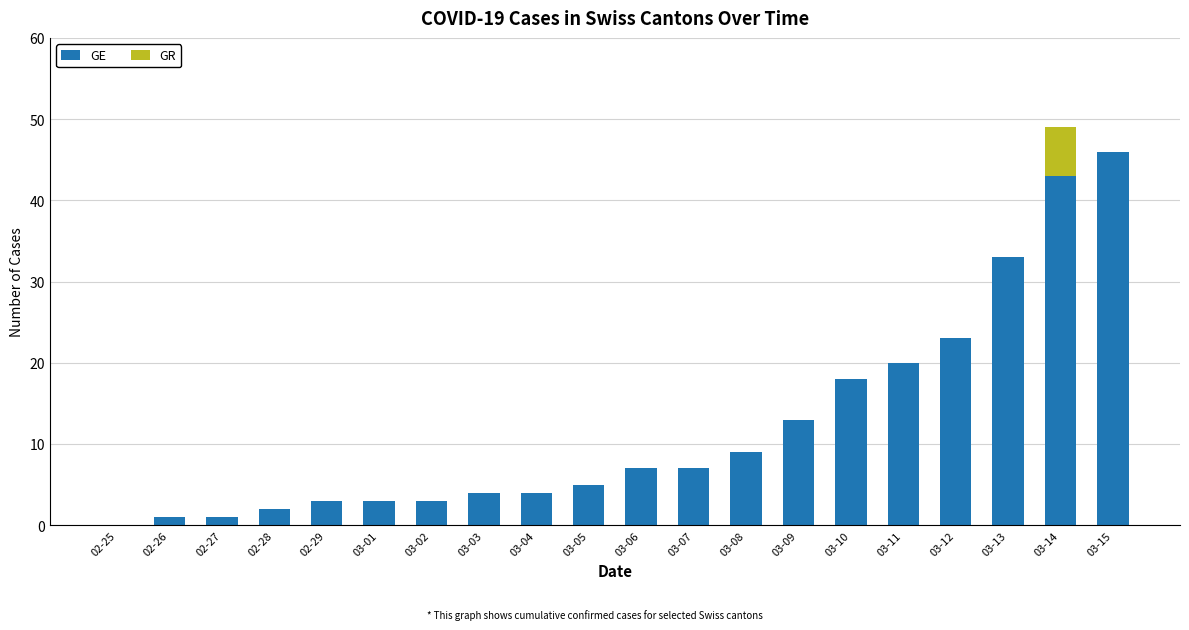

At which category is the sum across all series the highest?

03-14